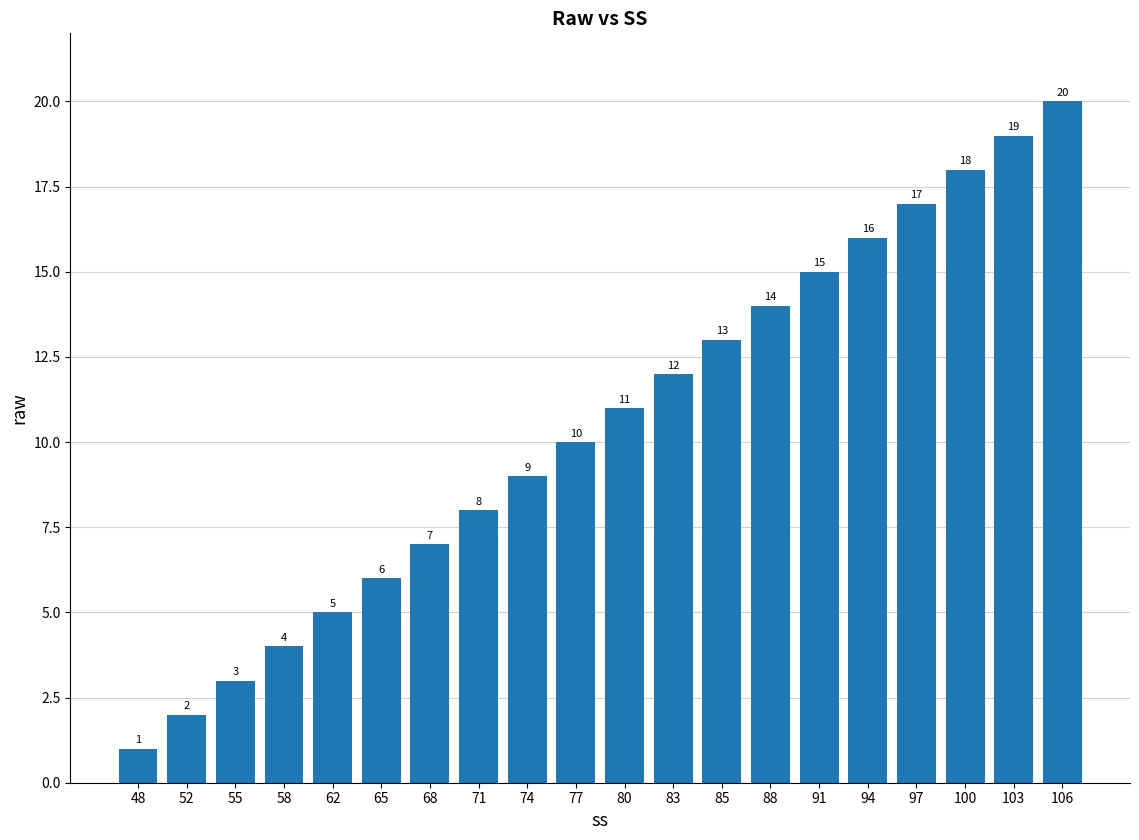

Rank the categories by value from highest to lowest.

106, 103, 100, 97, 94, 91, 88, 85, 83, 80, 77, 74, 71, 68, 65, 62, 58, 55, 52, 48